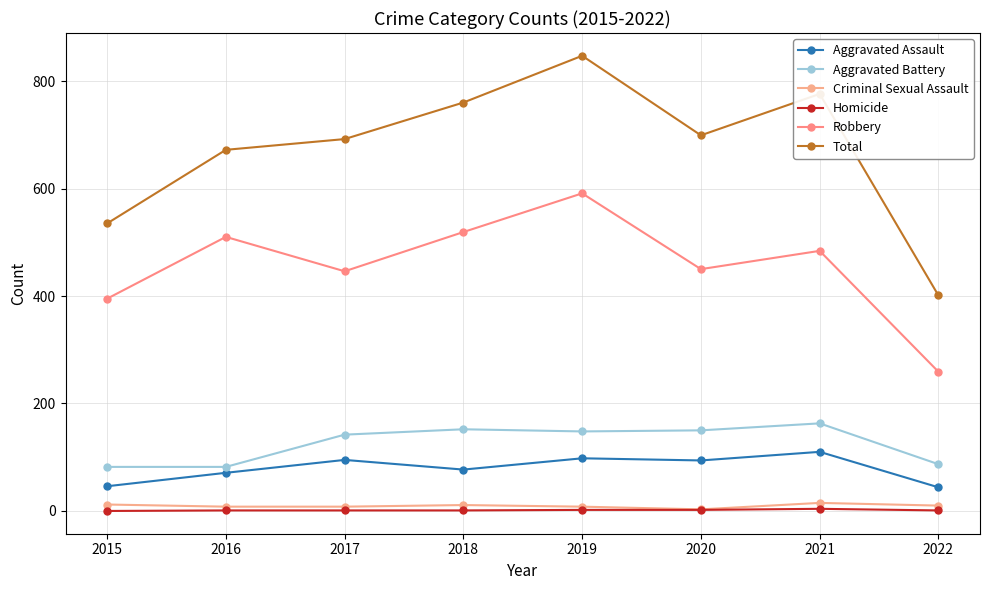

Reading left to right, list all the values displayed in this chart.

Aggravated Assault: 2015=46	2016=71	2017=95	2018=77	2019=98	2020=94	2021=110	2022=44
Aggravated Battery: 2015=82	2016=82	2017=142	2018=152	2019=148	2020=150	2021=163	2022=87
Criminal Sexual Assault: 2015=12	2016=8	2017=8	2018=11	2019=8	2020=3	2021=15	2022=10
Homicide: 2015=0	2016=1	2017=1	2018=1	2019=2	2020=2	2021=4	2022=1
Robbery: 2015=395	2016=510	2017=446	2018=519	2019=591	2020=450	2021=484	2022=259
Total: 2015=535	2016=672	2017=692	2018=760	2019=847	2020=699	2021=776	2022=401